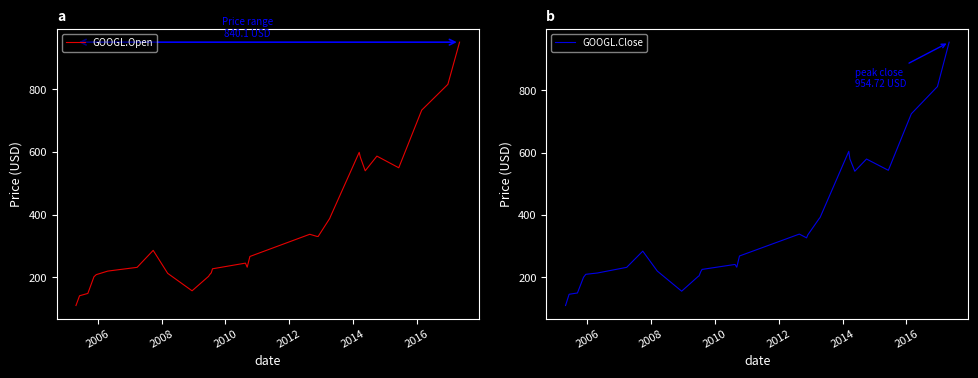

In GOOGL.Open, how many points are lower than both neighbors (excluding endpoints)?

5